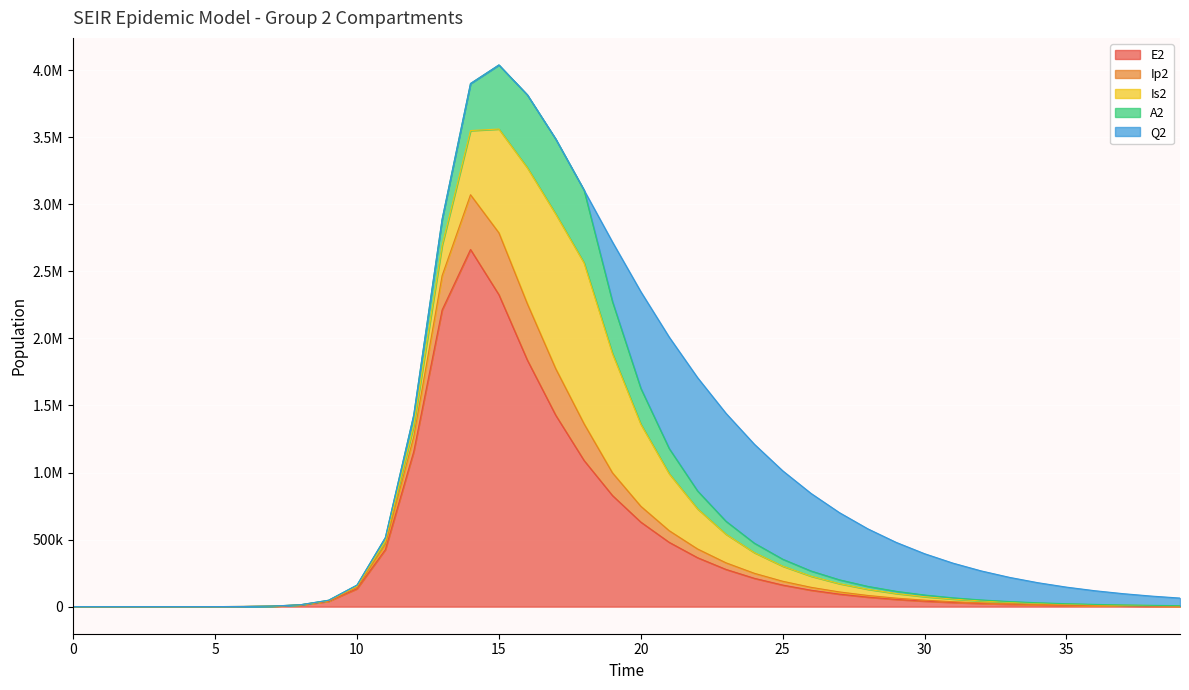

At which label does E2 first exceed 53935?

10